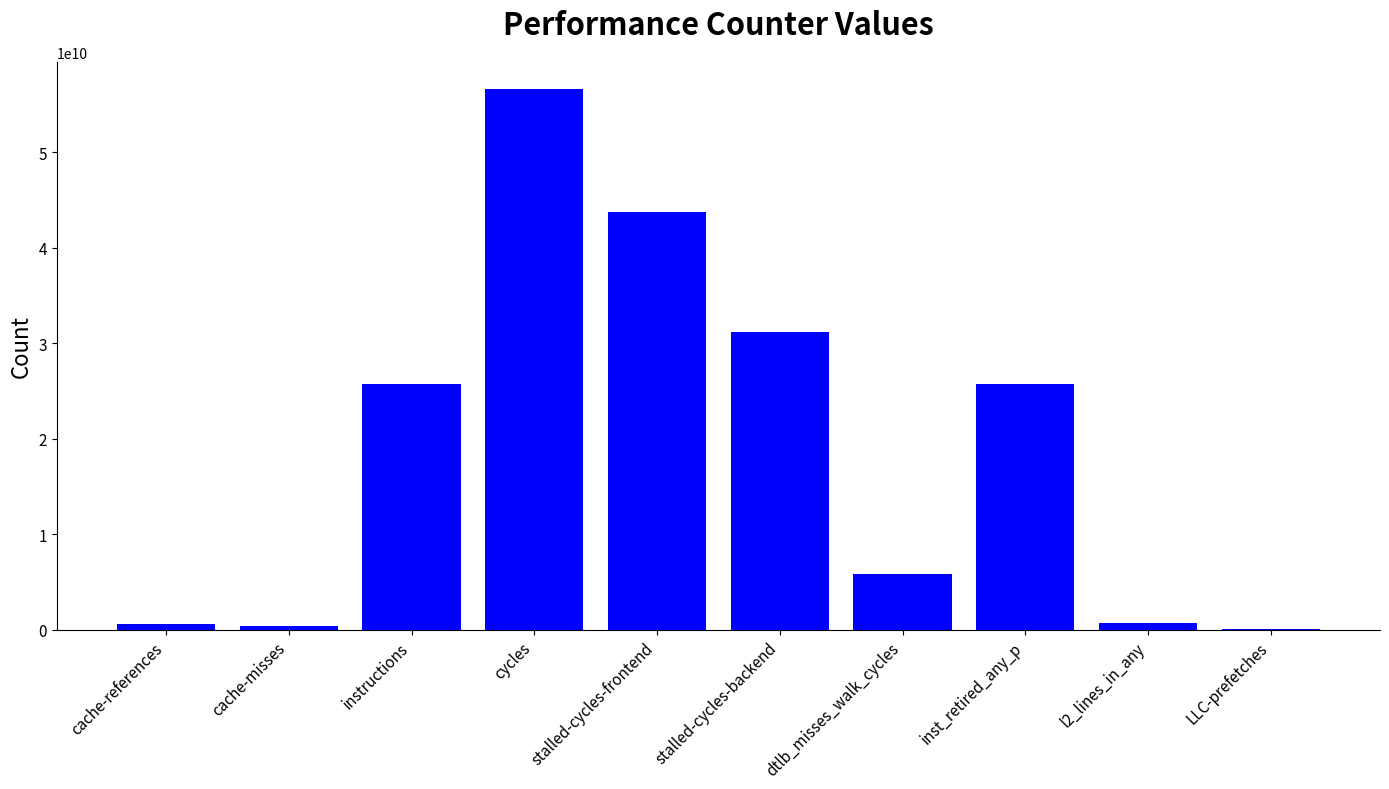

True or false: the data shows 5832259955 at dtlb_misses_walk_cycles.

True